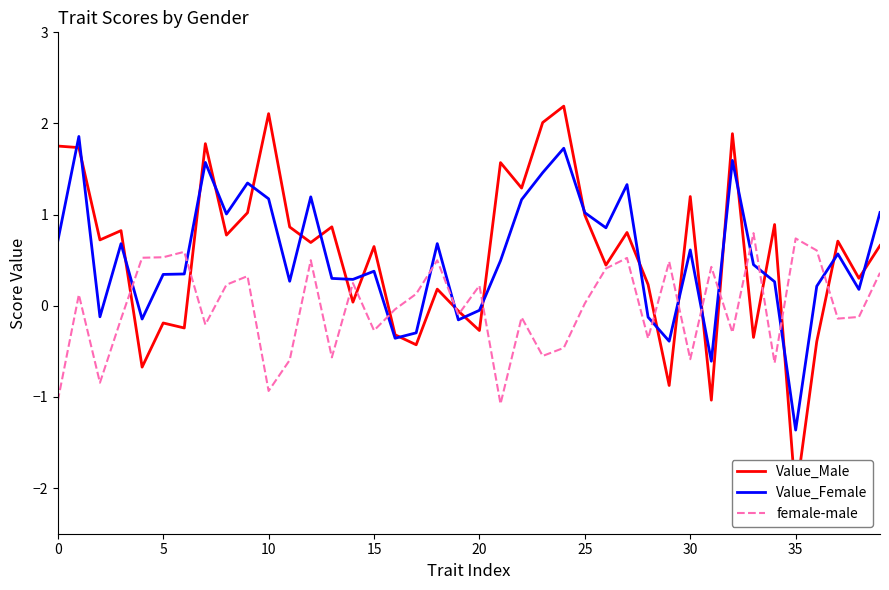

At which label is female-male closest to 0?

25